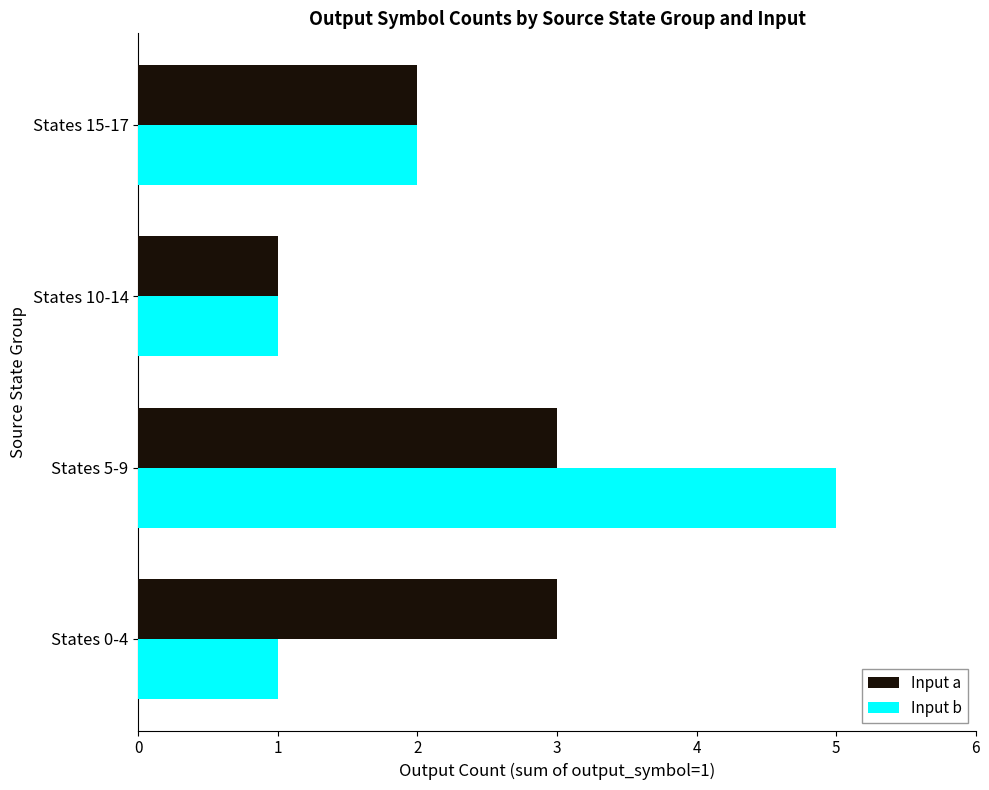

What is the total value across all series at States 15-17?

4